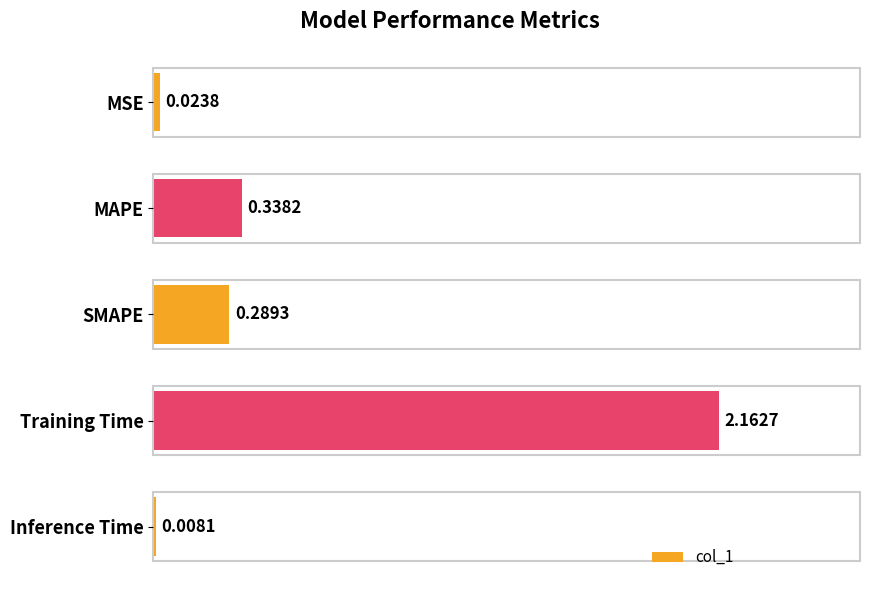

Which label corresponds to the smallest value in the chart?

Inference Time